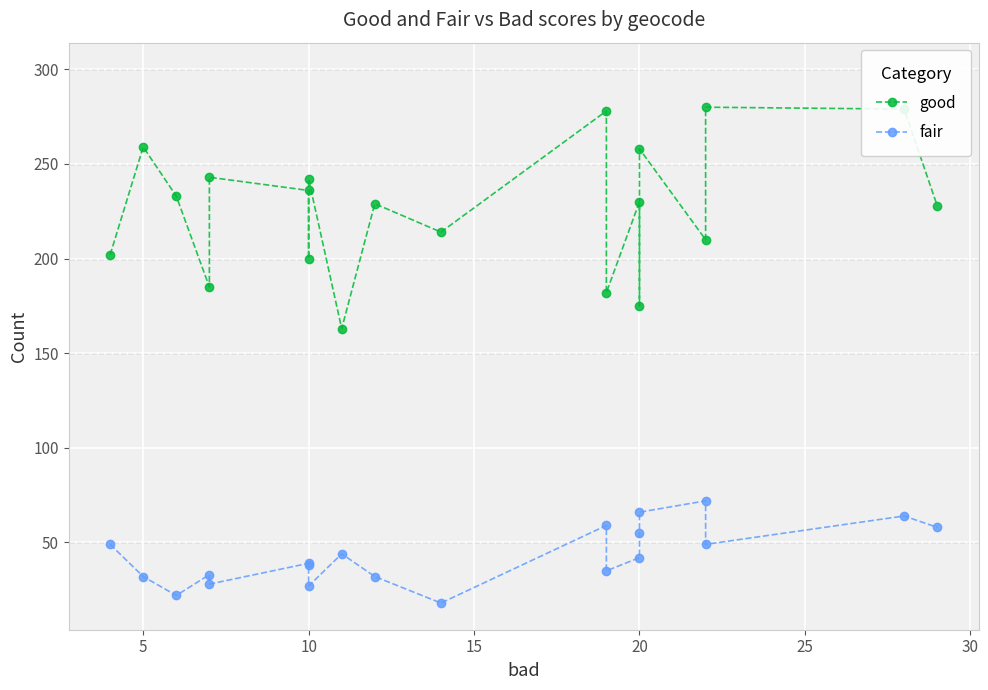

Reading right to left, transcribe all the data shown in this chart.

good: 228	279	280	210	258	175	230	182	278	214	229	163	242	200	236	243	185	233	259	202
fair: 58	64	49	72	66	55	42	35	59	18	32	44	27	38	39	28	33	22	32	49